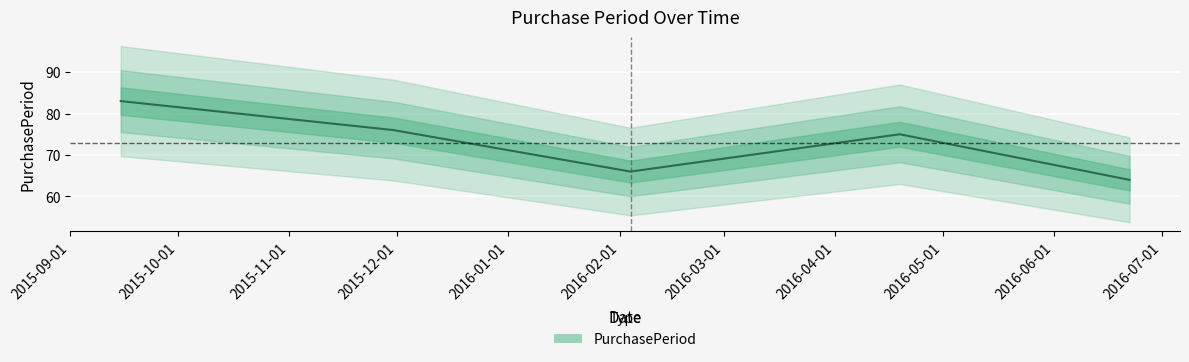

What is the average value?

73